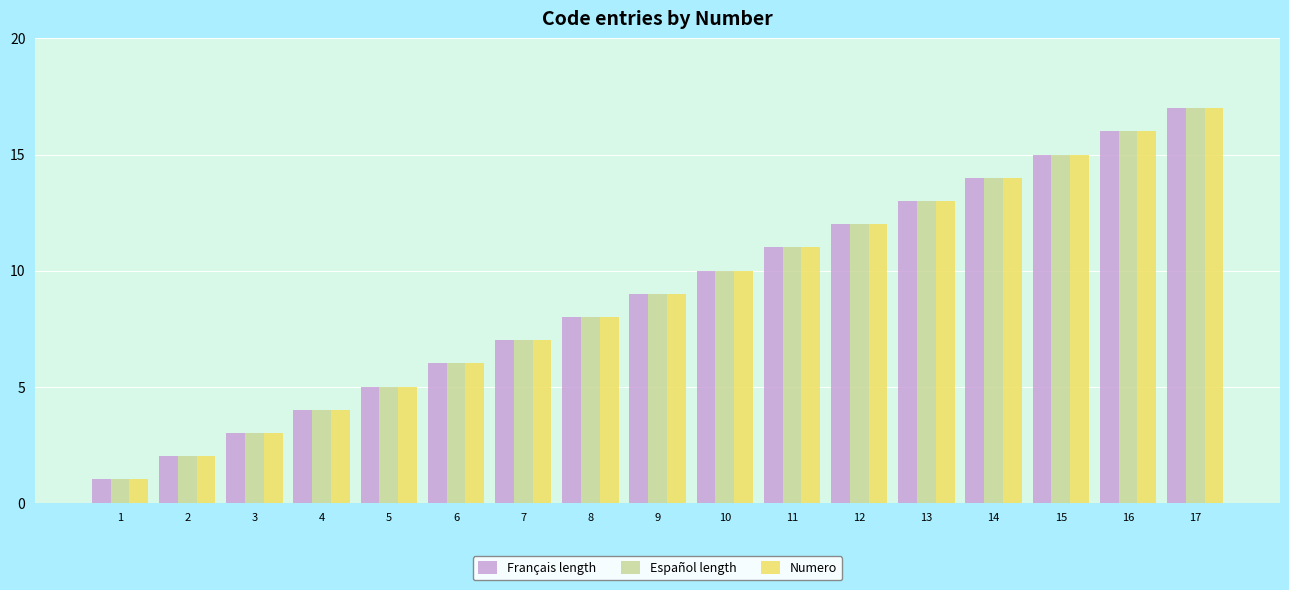

How many groups of bars are there?

17